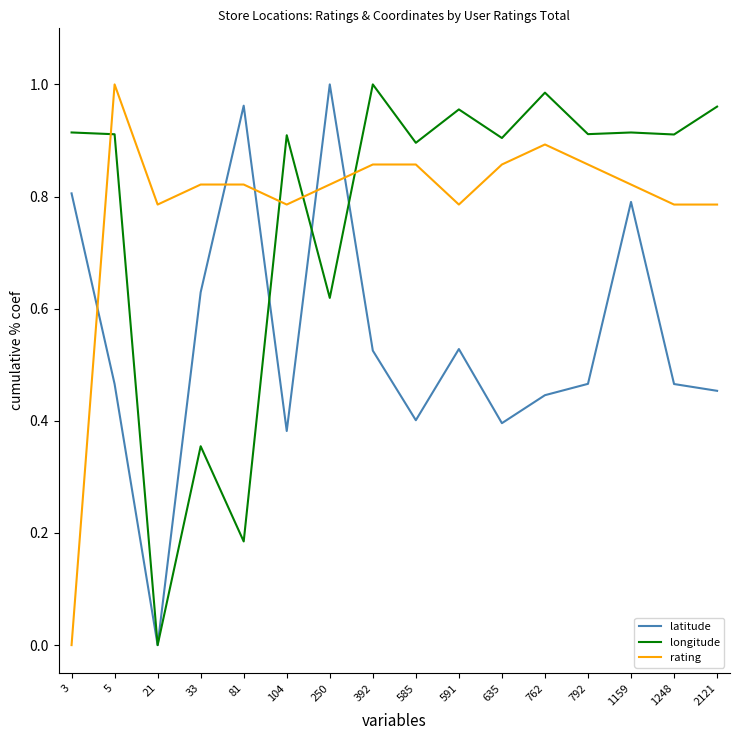

At 33, list the series in order from smallest to largest.

longitude, latitude, rating